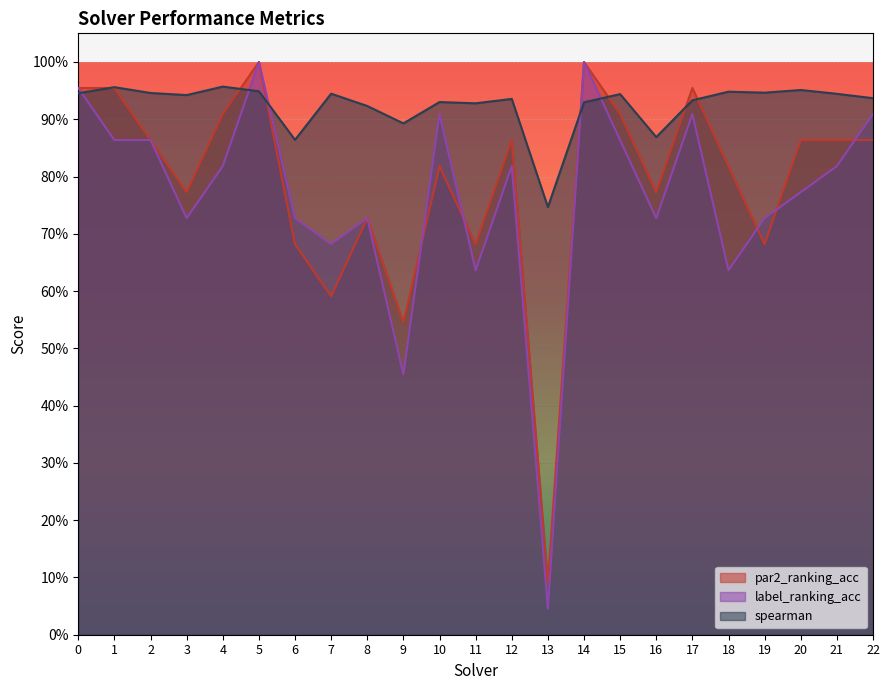

Which series has the largest range (max minus min)?

label_ranking_acc